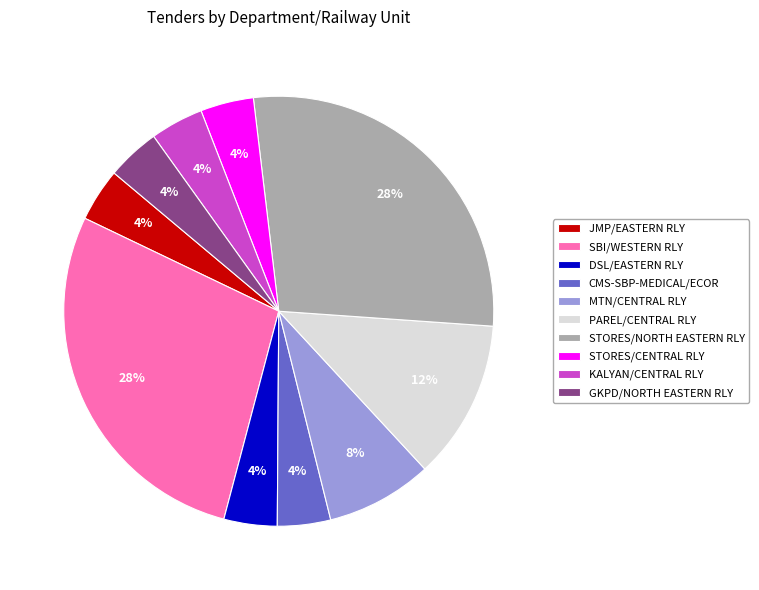

The STORES/NORTH EASTERN RLY slice represents 28% of the pie. True or false?

True